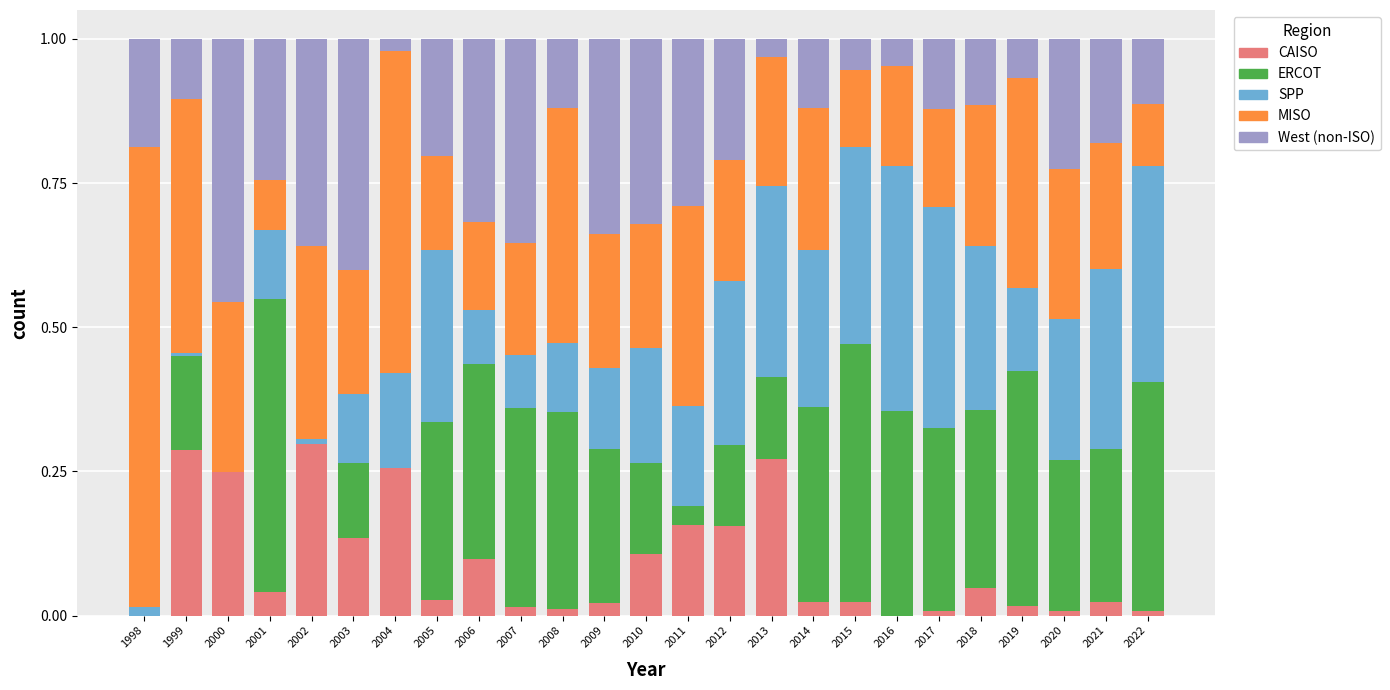

What is the total value across all series at 2006?

1.0